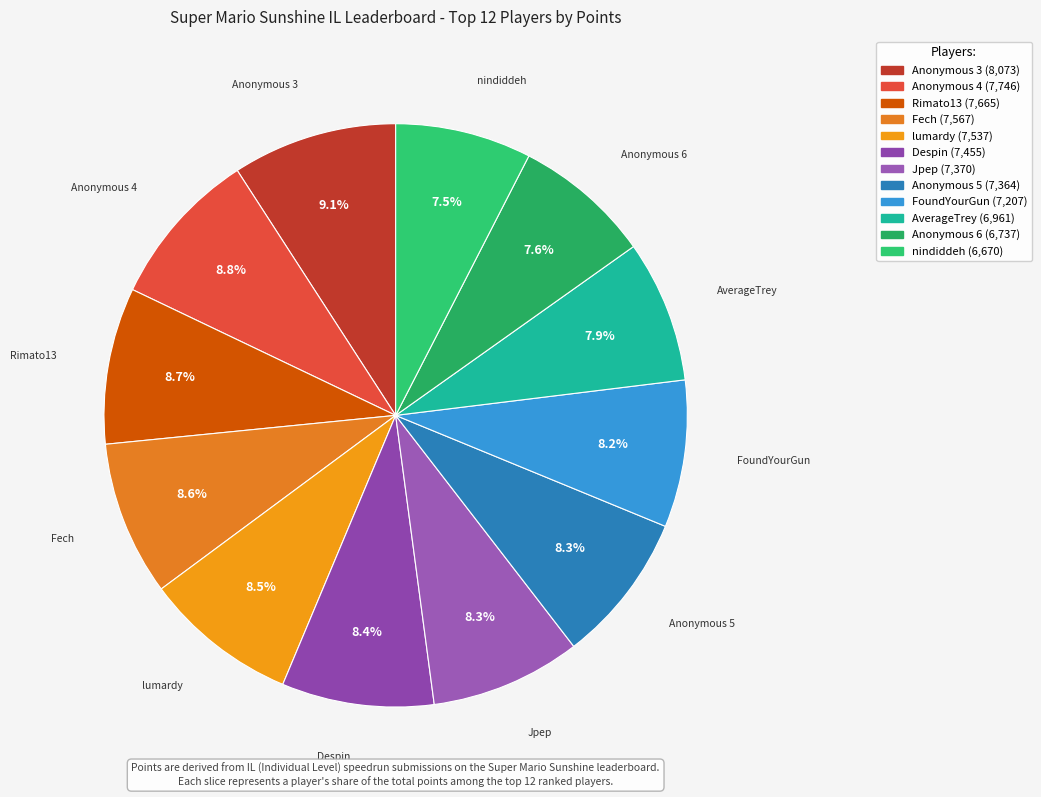

The AverageTrey slice represents 19% of the pie. True or false?

False